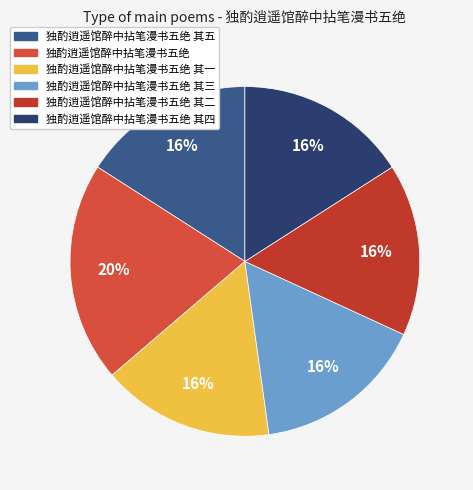

Between 独酌逍遥馆醉中拈笔漫书五绝 其二 and 独酌逍遥馆醉中拈笔漫书五绝 其四, which is larger?

独酌逍遥馆醉中拈笔漫书五绝 其四